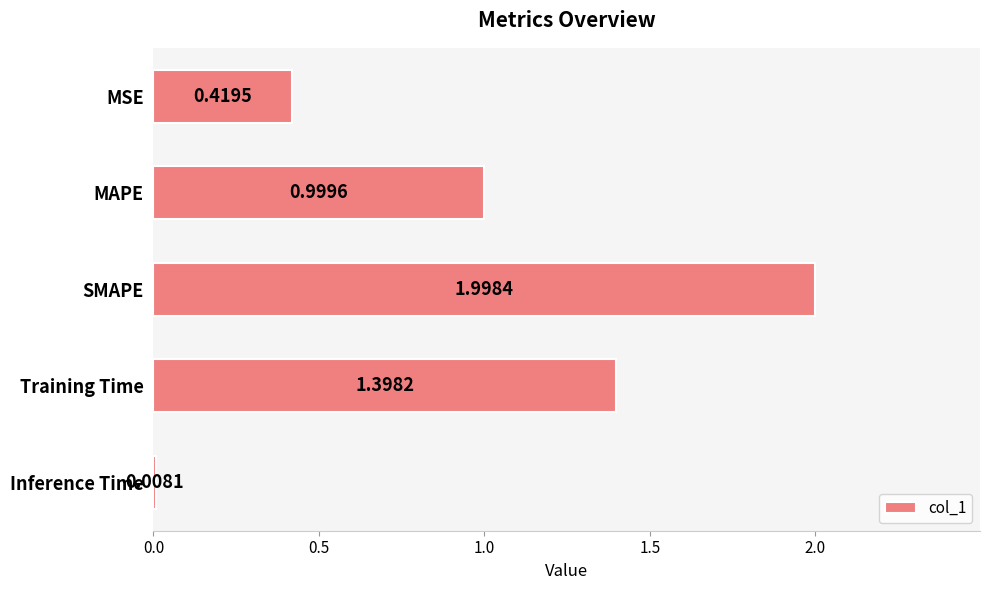

What is the label of the 4th bar from the bottom?

MAPE